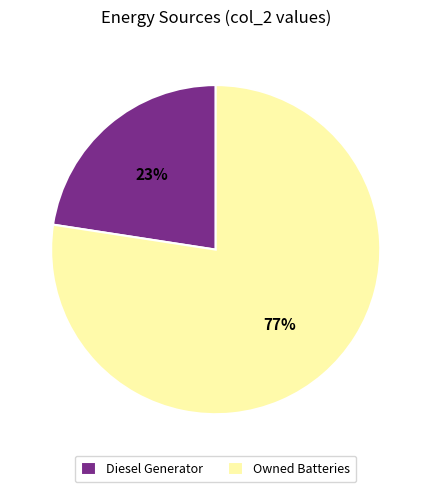

What is the majority slice?

Owned Batteries